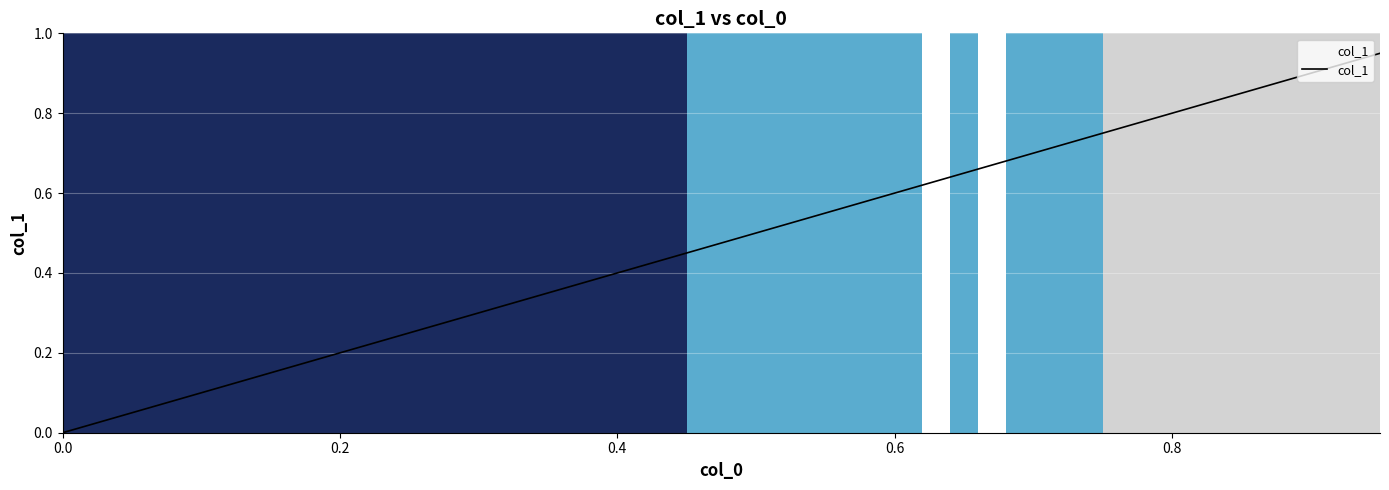

What is the maximum value shown in the chart?

0.9